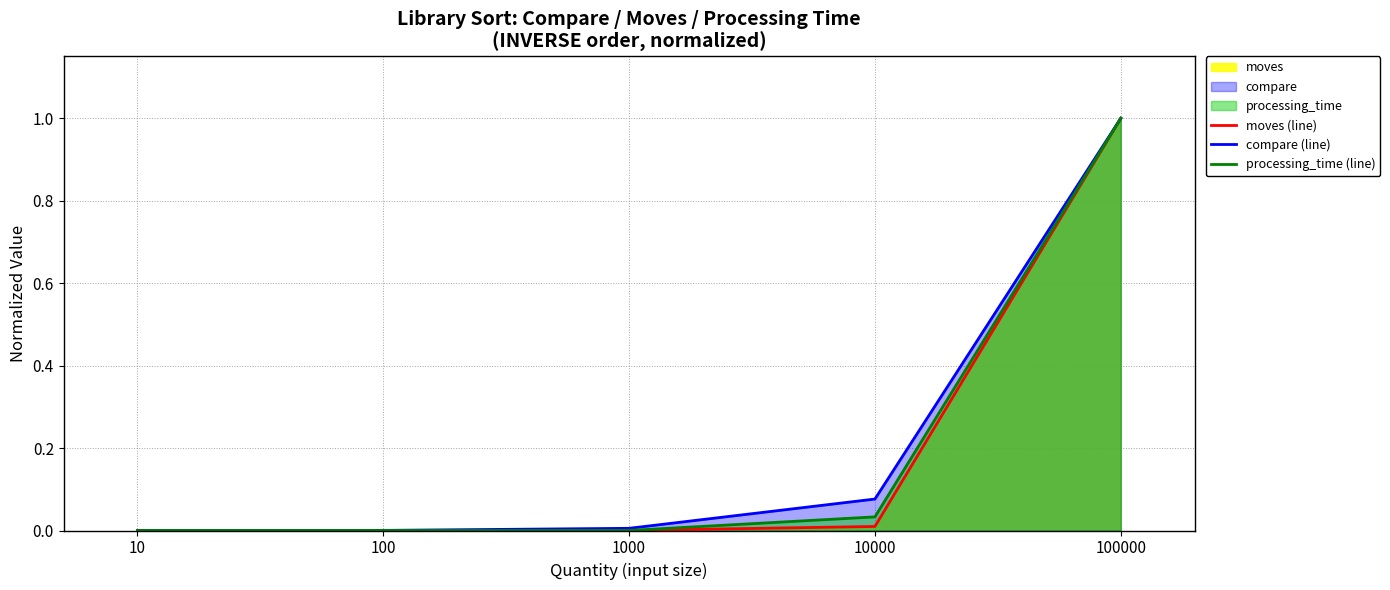

Rank the series by their maximum value, from lowest to highest.

moves (line), compare (line), processing_time (line)